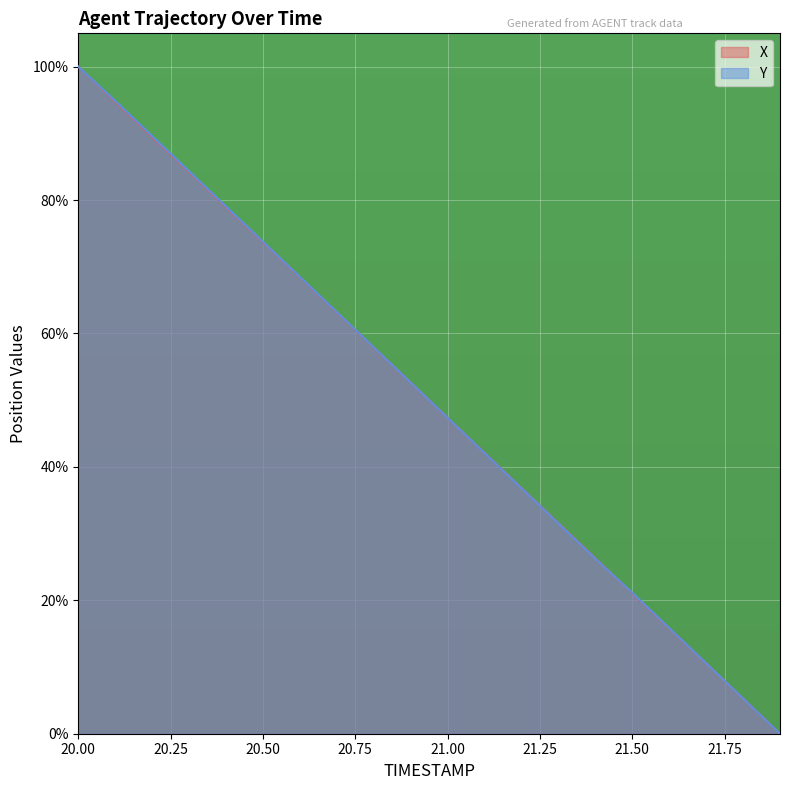

True or false: Y has a value of 68.5 at 20.6.

True